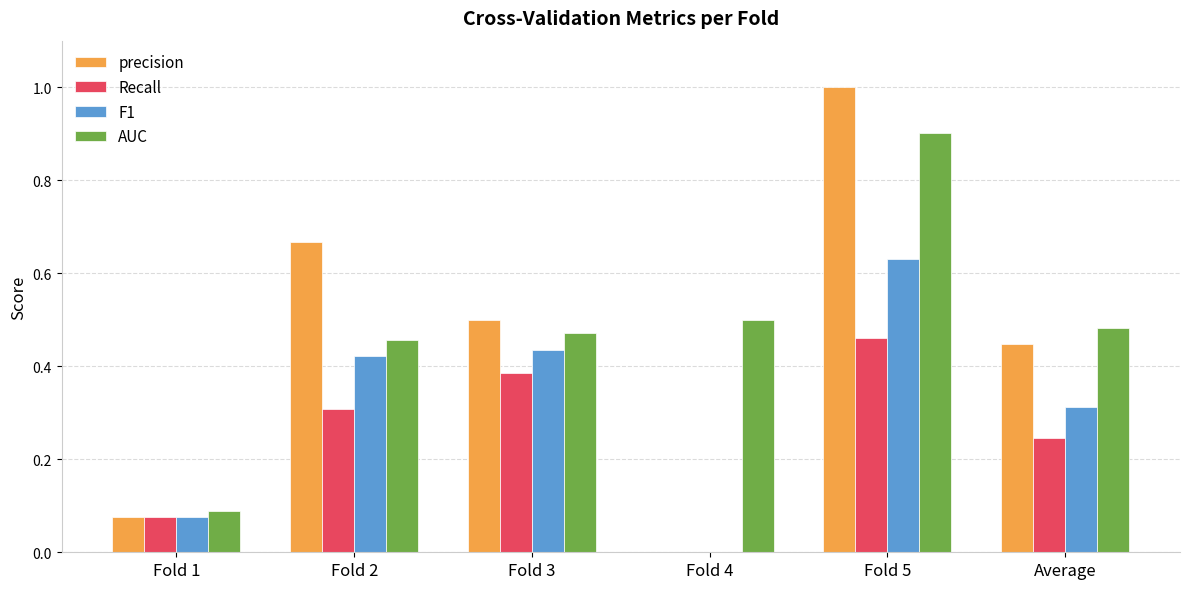

What is the total value across all series at Fold 5?

3.0